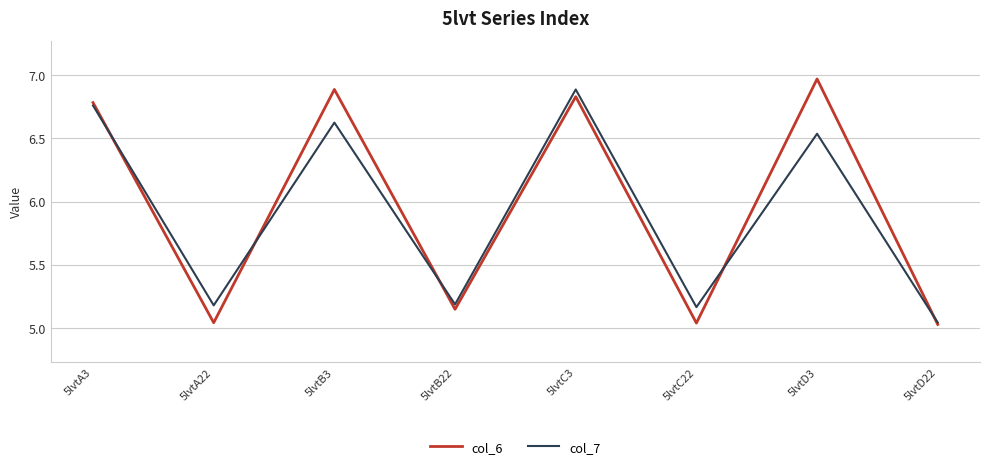

At which category is the sum across all series the highest?

5lvtC3